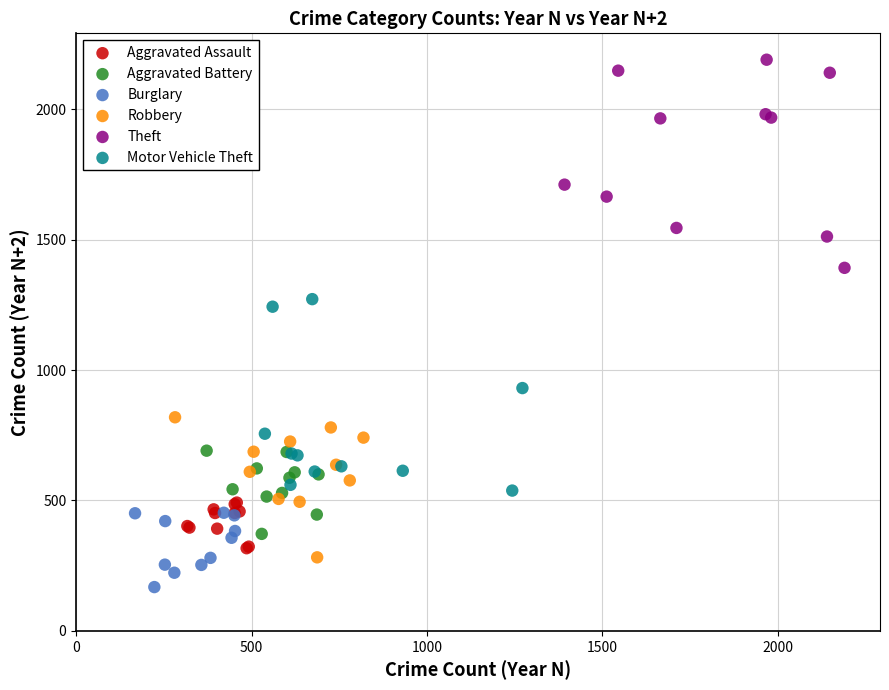

Which series reaches the minimum Y coordinate?

Burglary